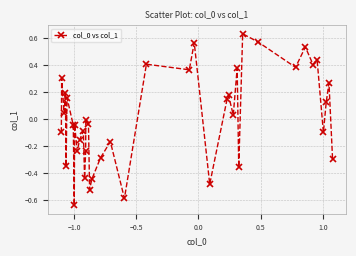

How many points are lower than both their immediate neighbors (excluding endpoints)?

14